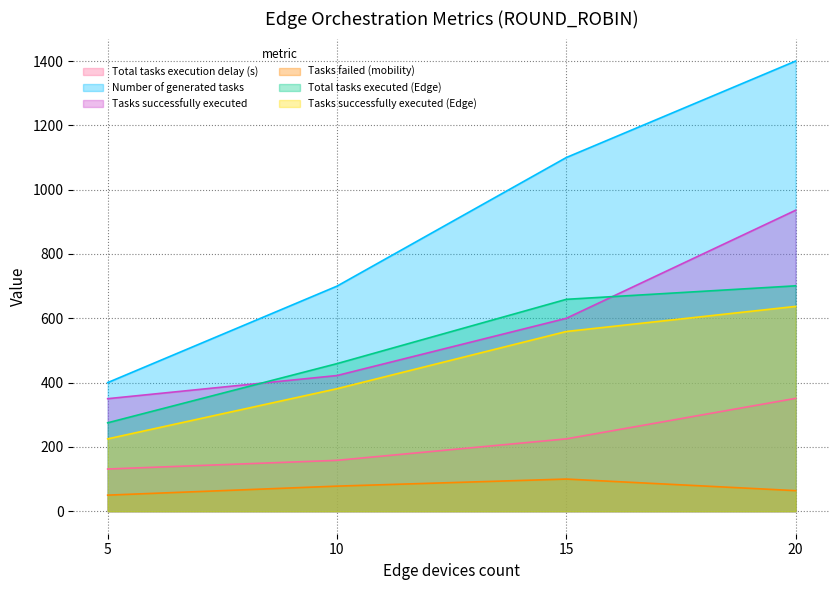

Which series has the largest total across all categories?

Number of generated tasks